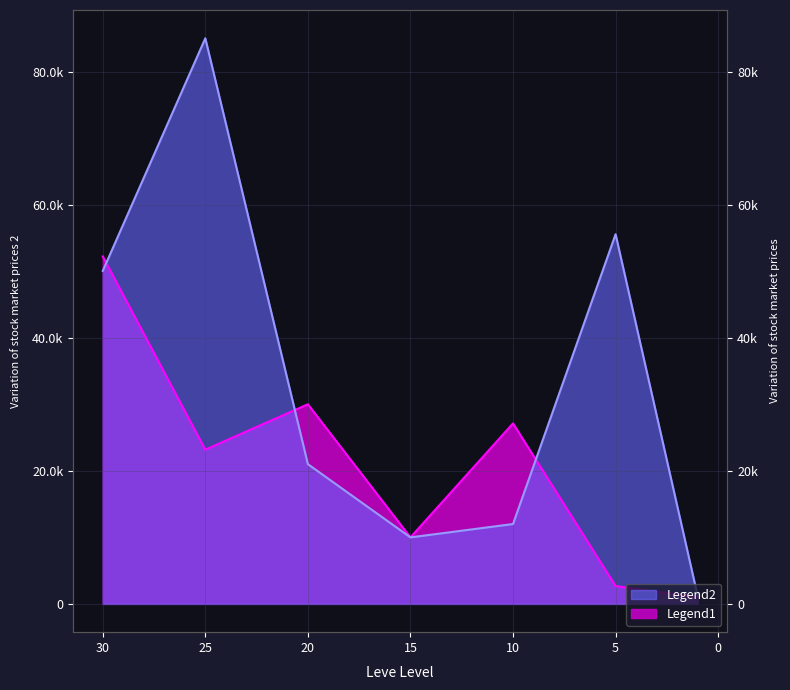

Is it true that currentAveragePriceHQ equals 12000.0 at 10?

True